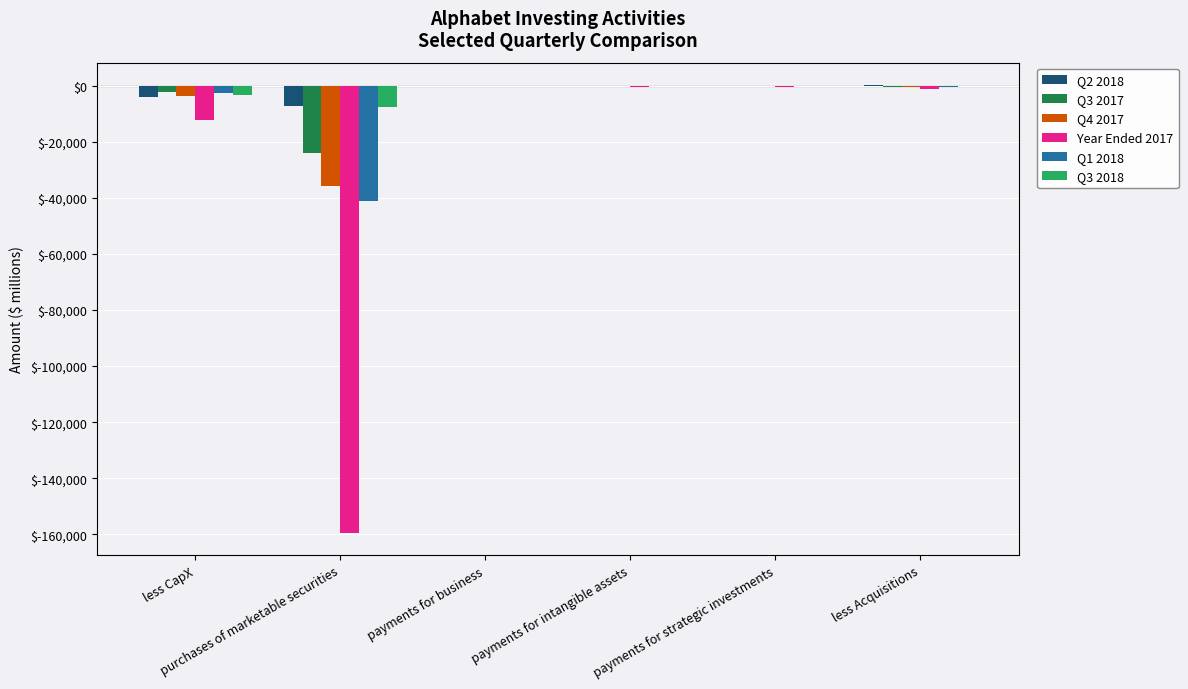

What is the maximum value for Q3 2017?

-83